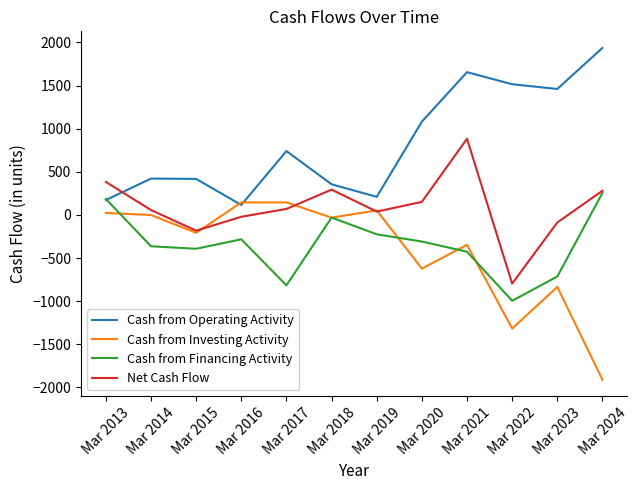

What are all the series names shown in the legend?

Cash from Operating Activity, Cash from Investing Activity, Cash from Financing Activity, Net Cash Flow